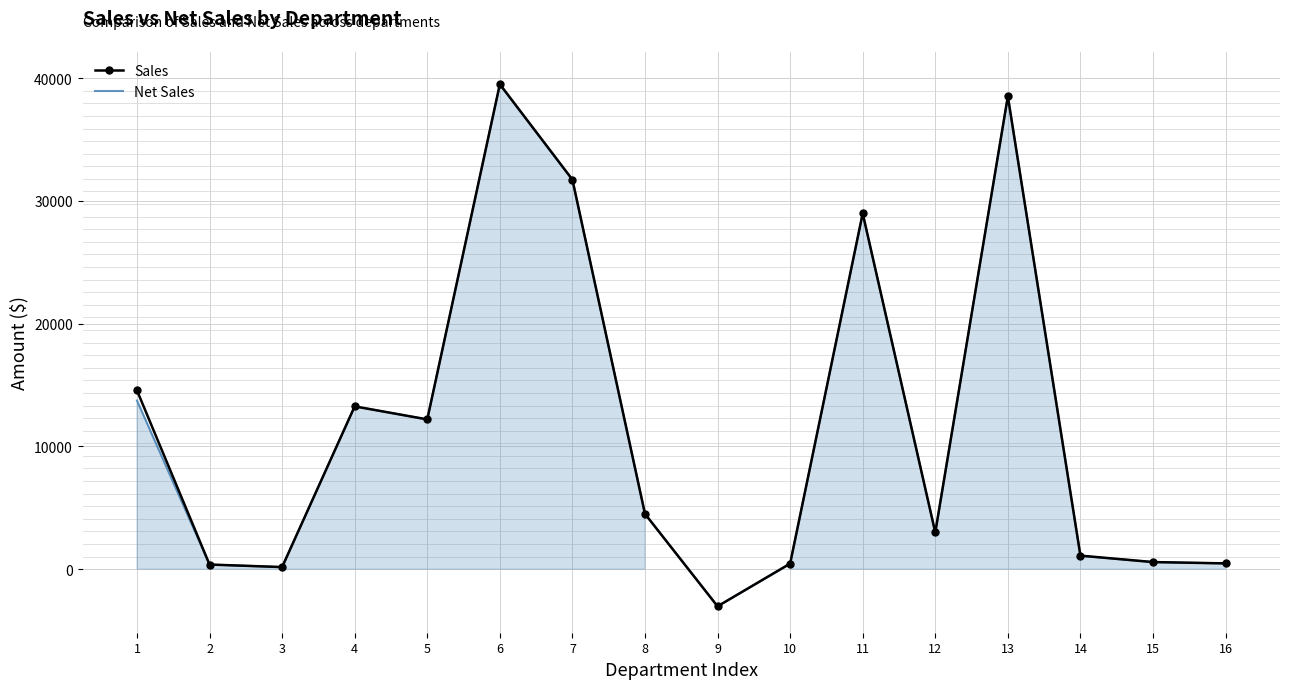

What is the highest value of the Sales series?

39508.1